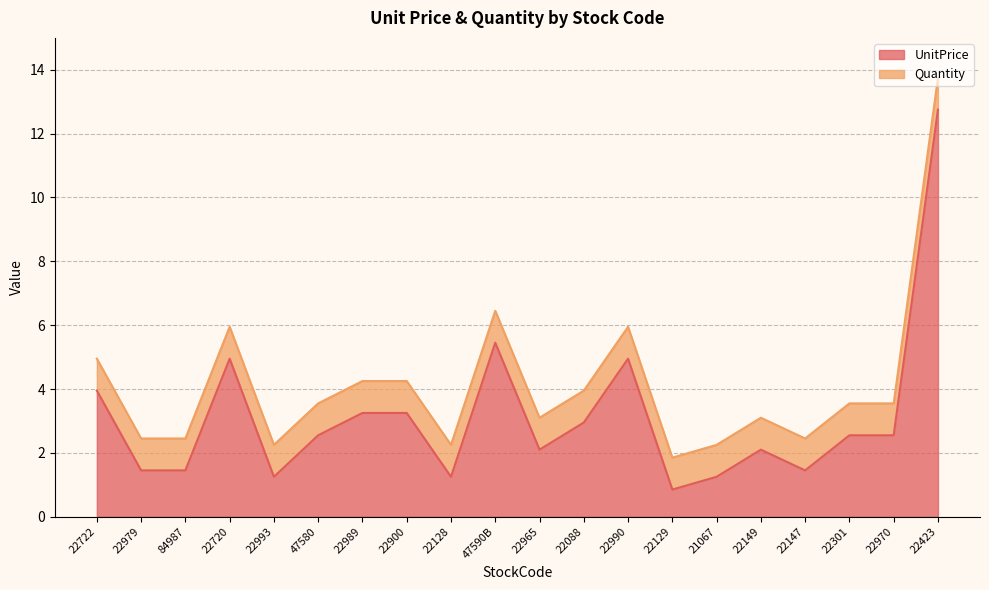

What is the change in value from 22722 to 22989?

-0.7